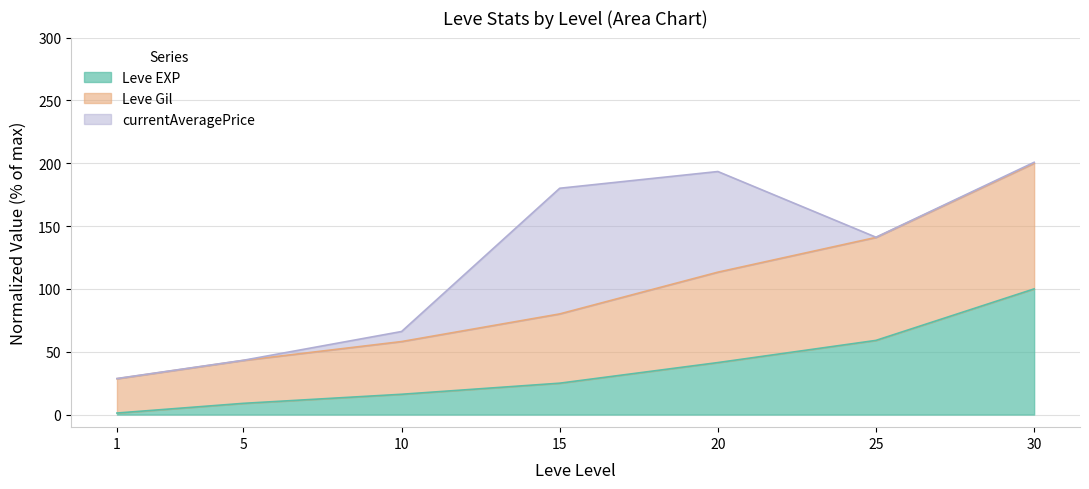

True or false: Leve EXP and Leve Gil intersect in this chart.

False